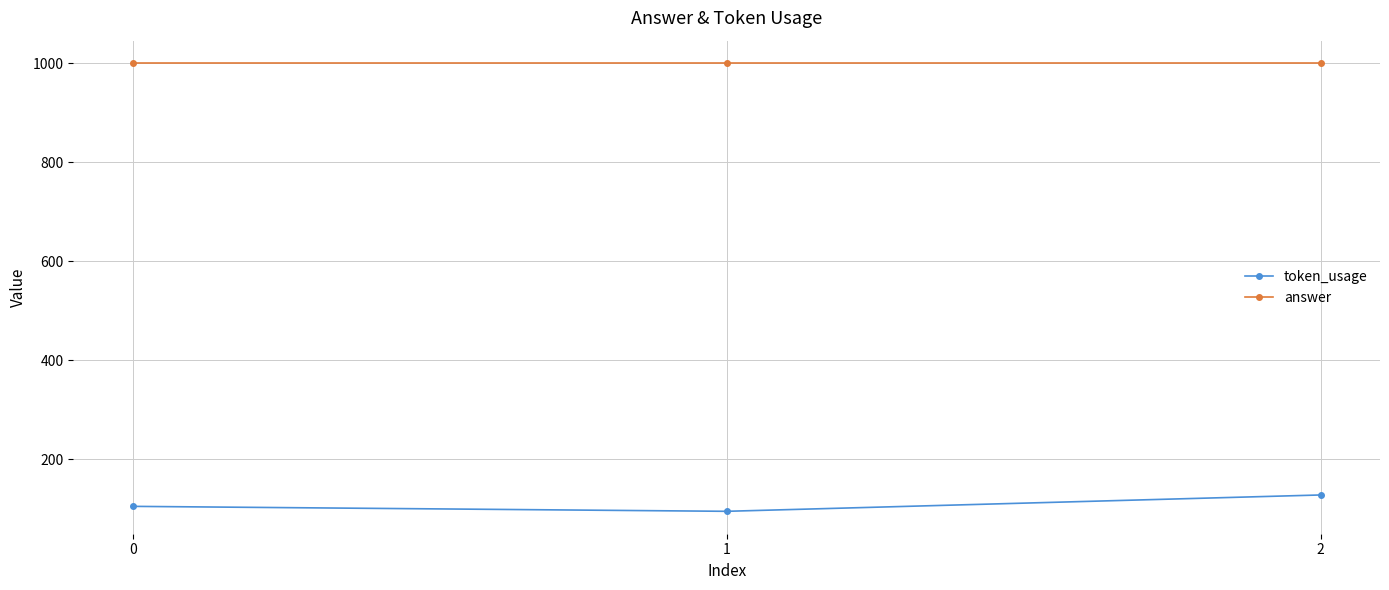

At which label does token_usage reach its minimum?

1